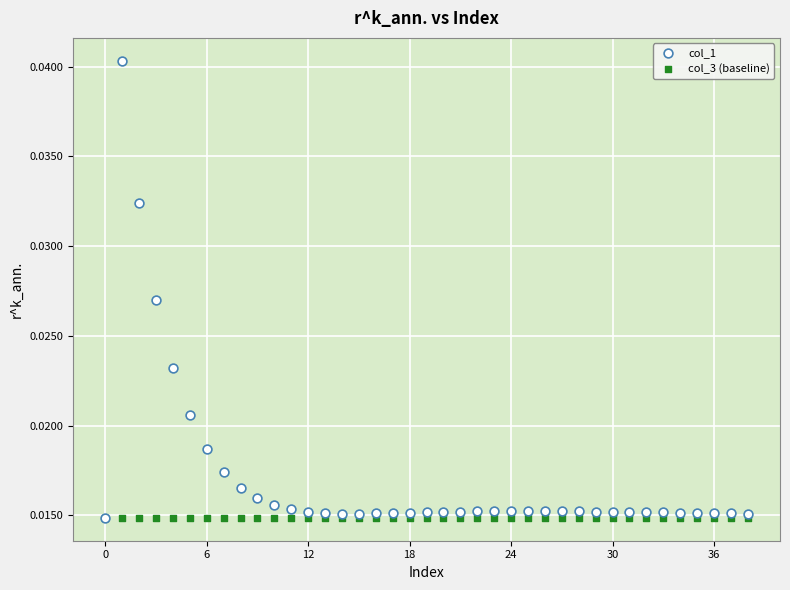

Which series contains the highest Y value?

col_1